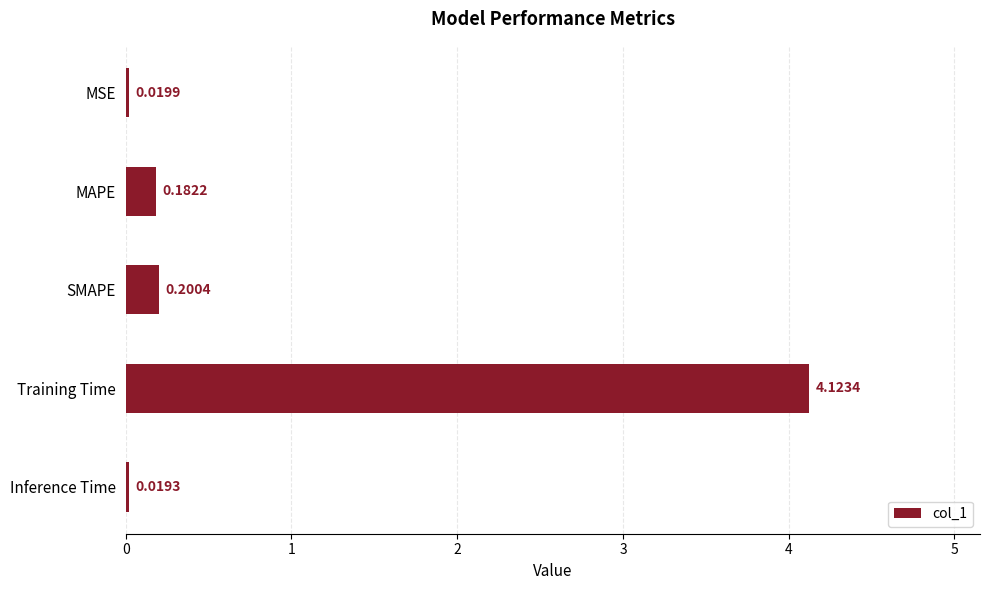

Does the chart contain any negative values?

No